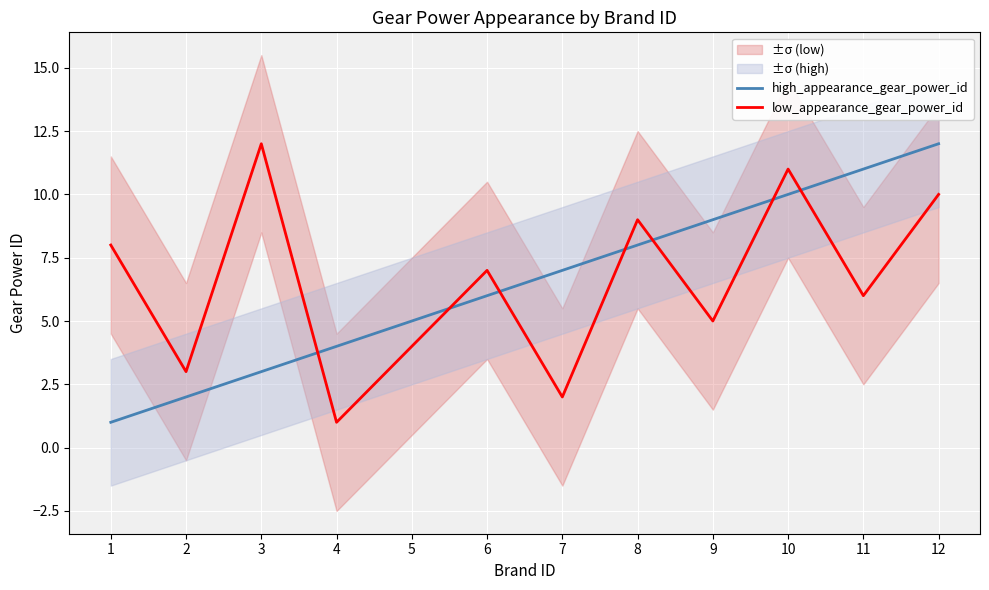

The value of low_appearance_gear_power_id at 2 is 3. True or false?

True